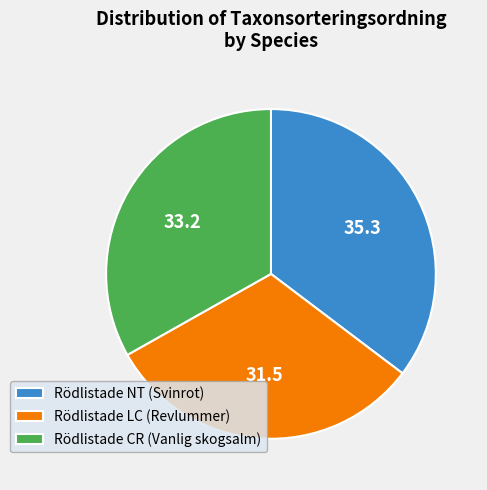

Which category has the biggest portion of the pie?

Rödlistade NT (Svinrot)